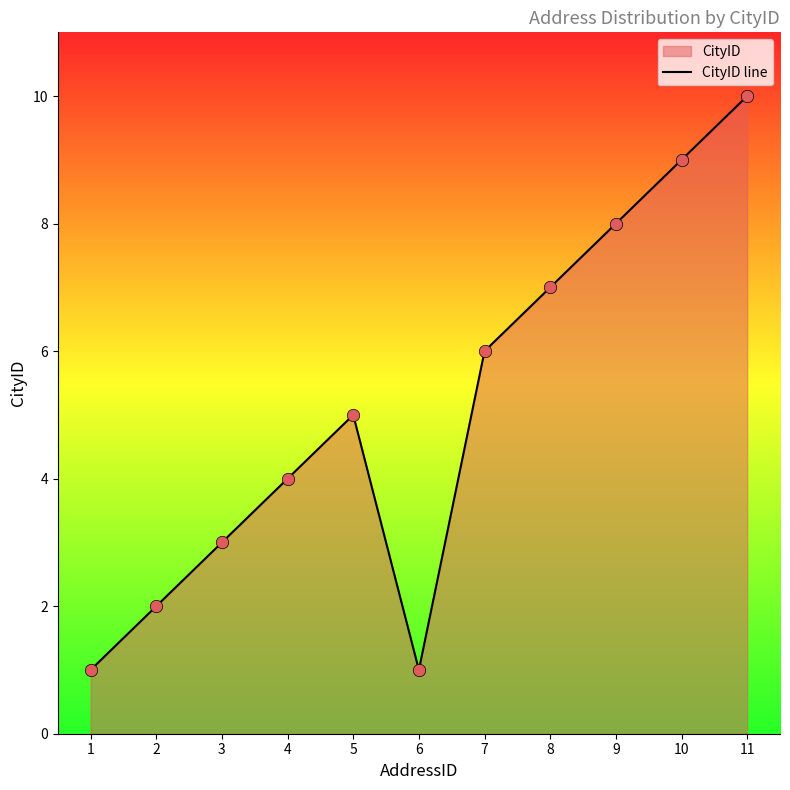

What is the change in value from 2 to 8?

+5